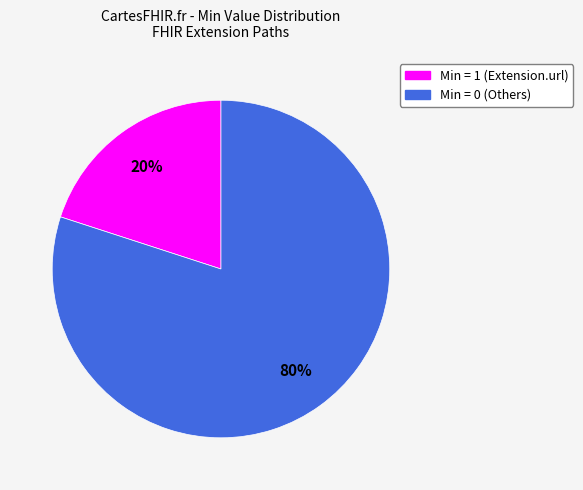

Is there any slice that represents more than half of the pie?

Yes